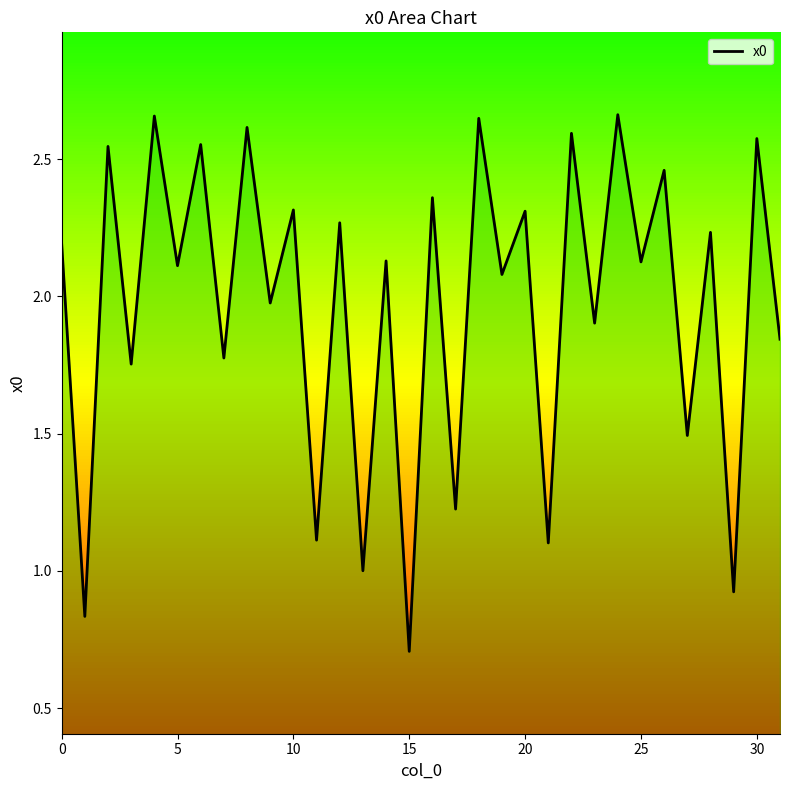

What is the minimum value shown in the chart?

0.7